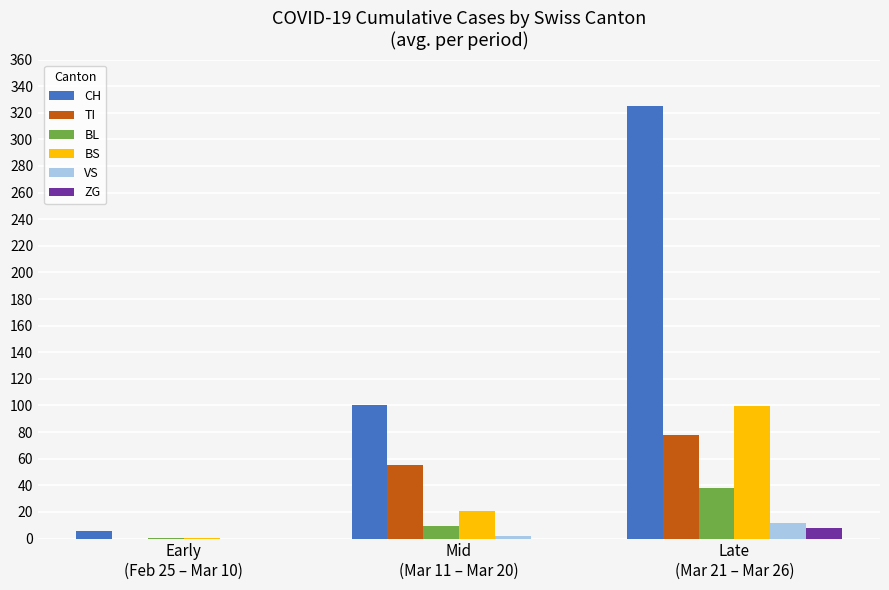

At which label does TI first exceed 54?

Mid
(Mar 11 – Mar 20)